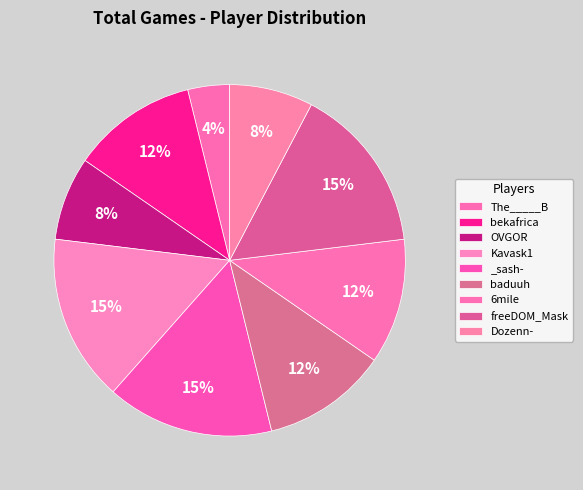

How many slices are in this pie chart?

9